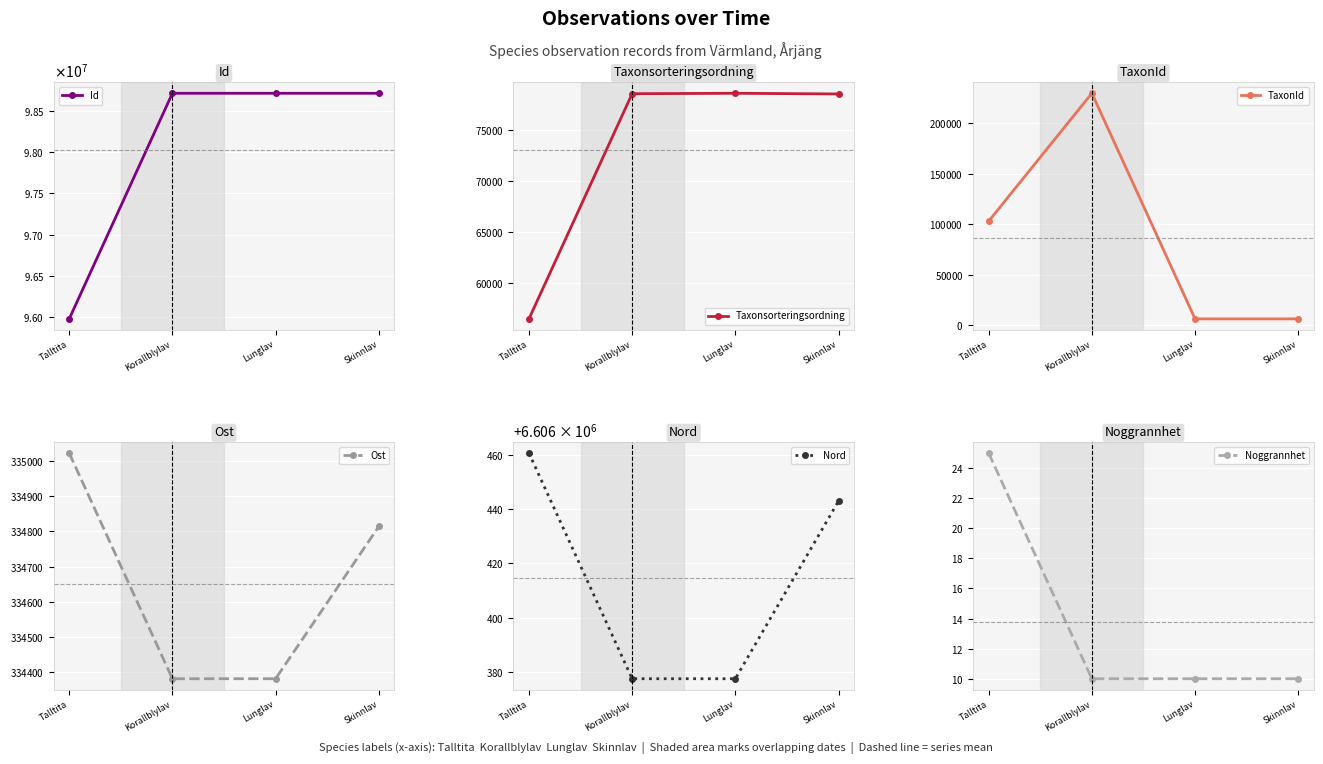

Is it true that TaxonId equals 229497.0 at Korallblylav?

True